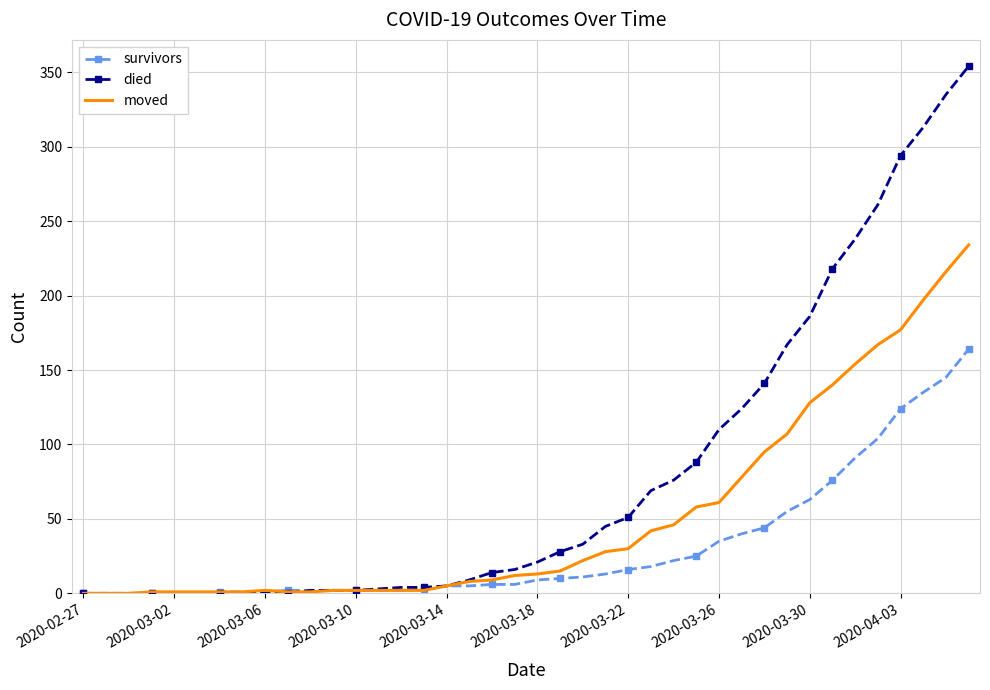

What is the difference between the second highest and second lowest values in the died series?

335